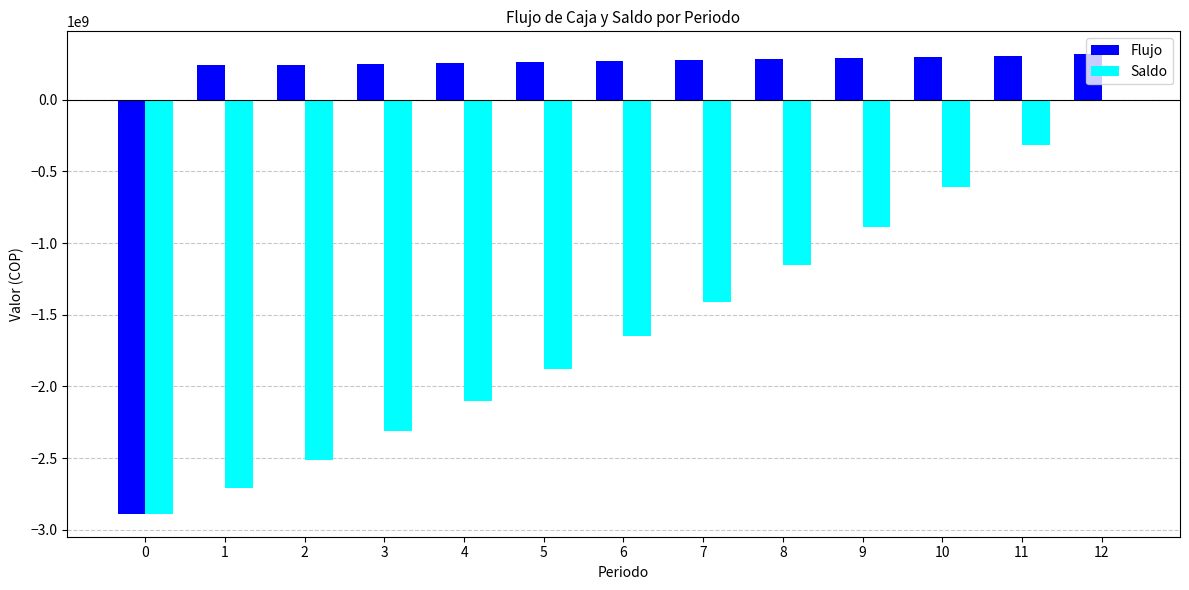

Which series has the largest total across all categories?

Flujo